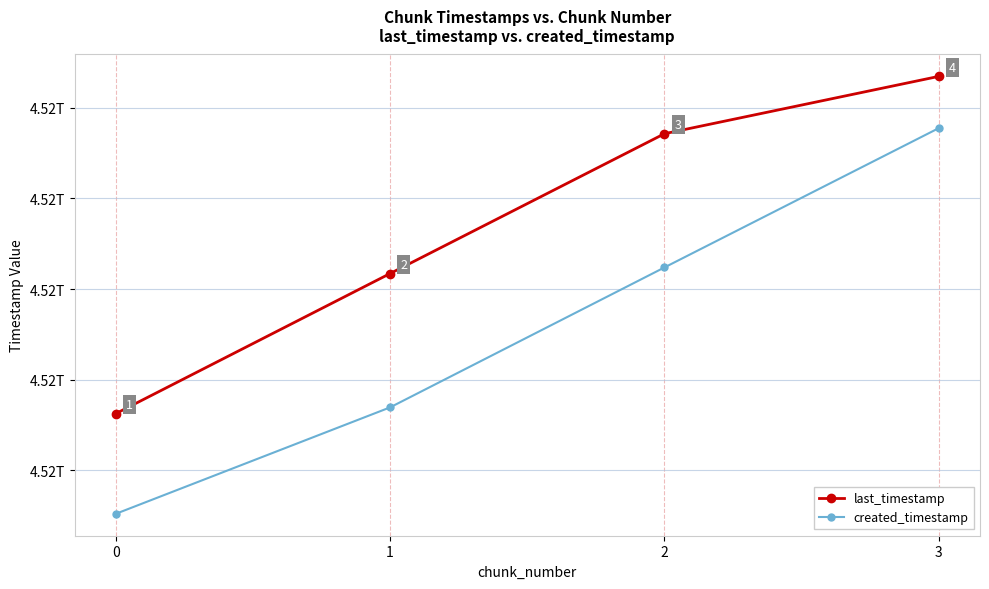

True or false: created_timestamp has a value of 1380393457974 at 0.

False